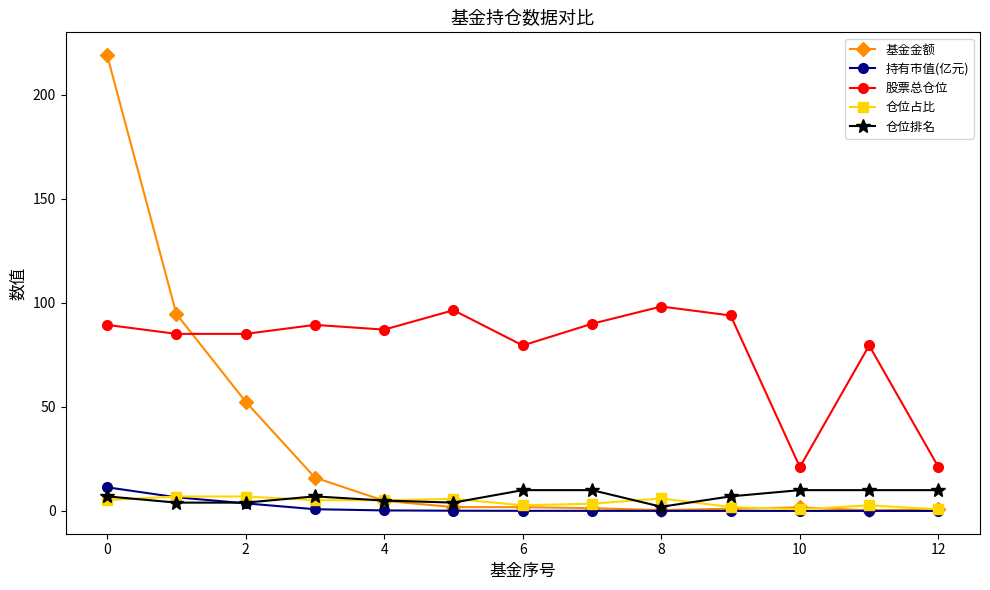

Count the number of data series in this chart.

5